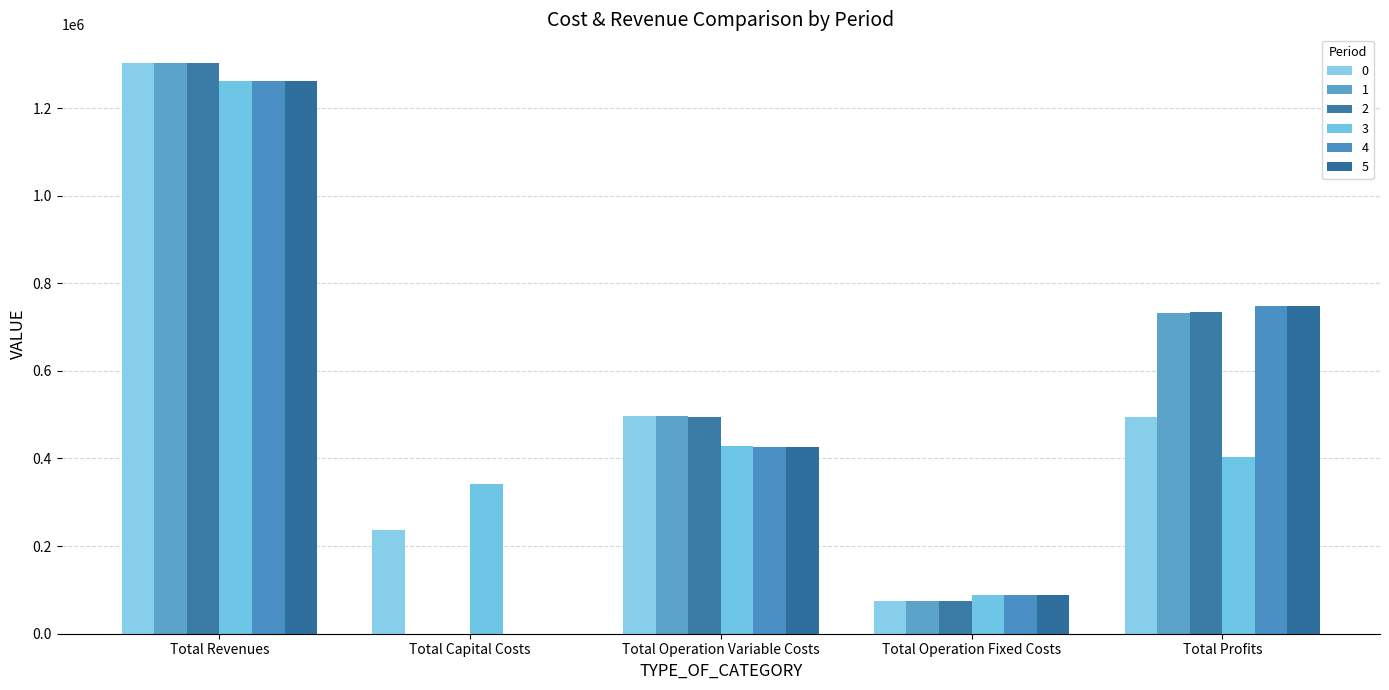

Which label corresponds to the largest value in the chart?

Total Revenues